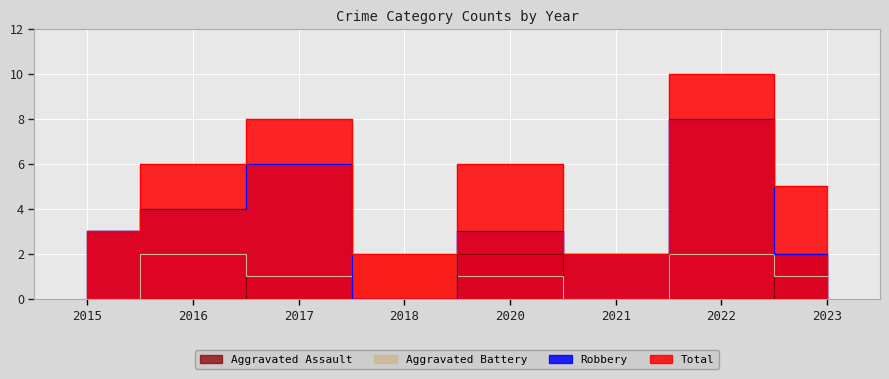

Between 2018 and 2021, which series saw the biggest shift?

Aggravated Battery